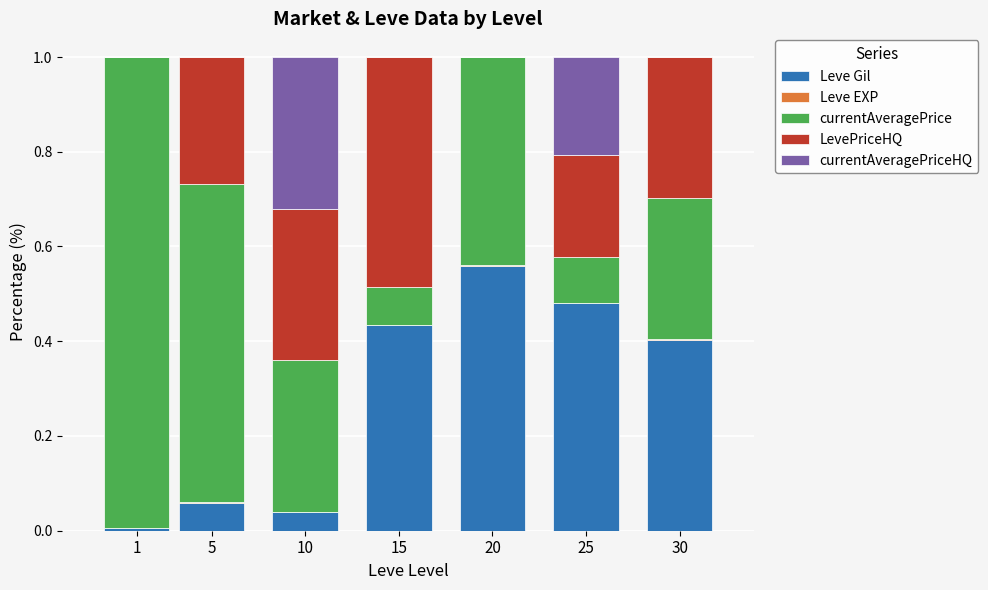

The value of Leve Gil at 30 is 0.4. True or false?

True